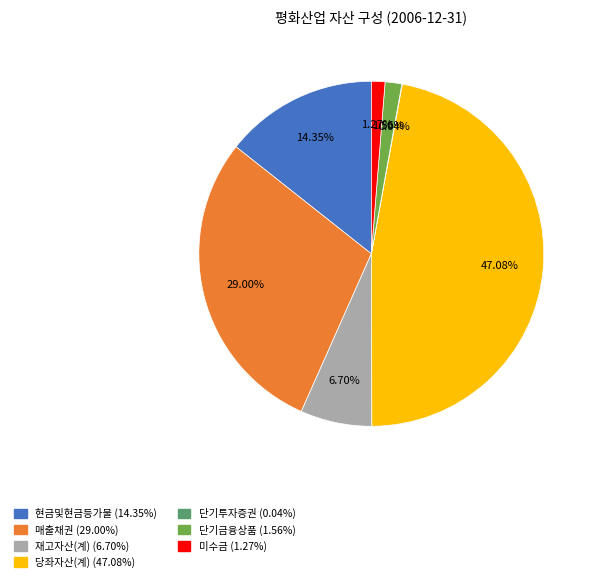

What is the largest slice in the pie chart?

당좌자산(계)